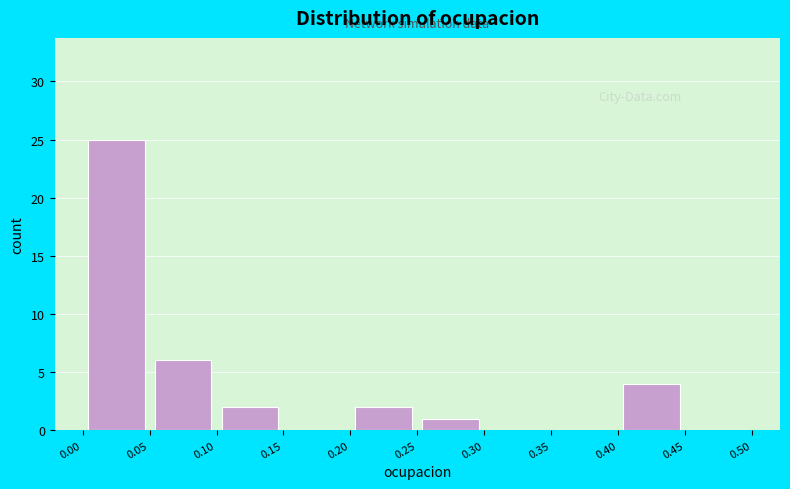

What is the height of the bar covering 0.05 to 0.10 on the x-axis? The values are not printed on the chart, so give them approximately, as read against the axis.

6